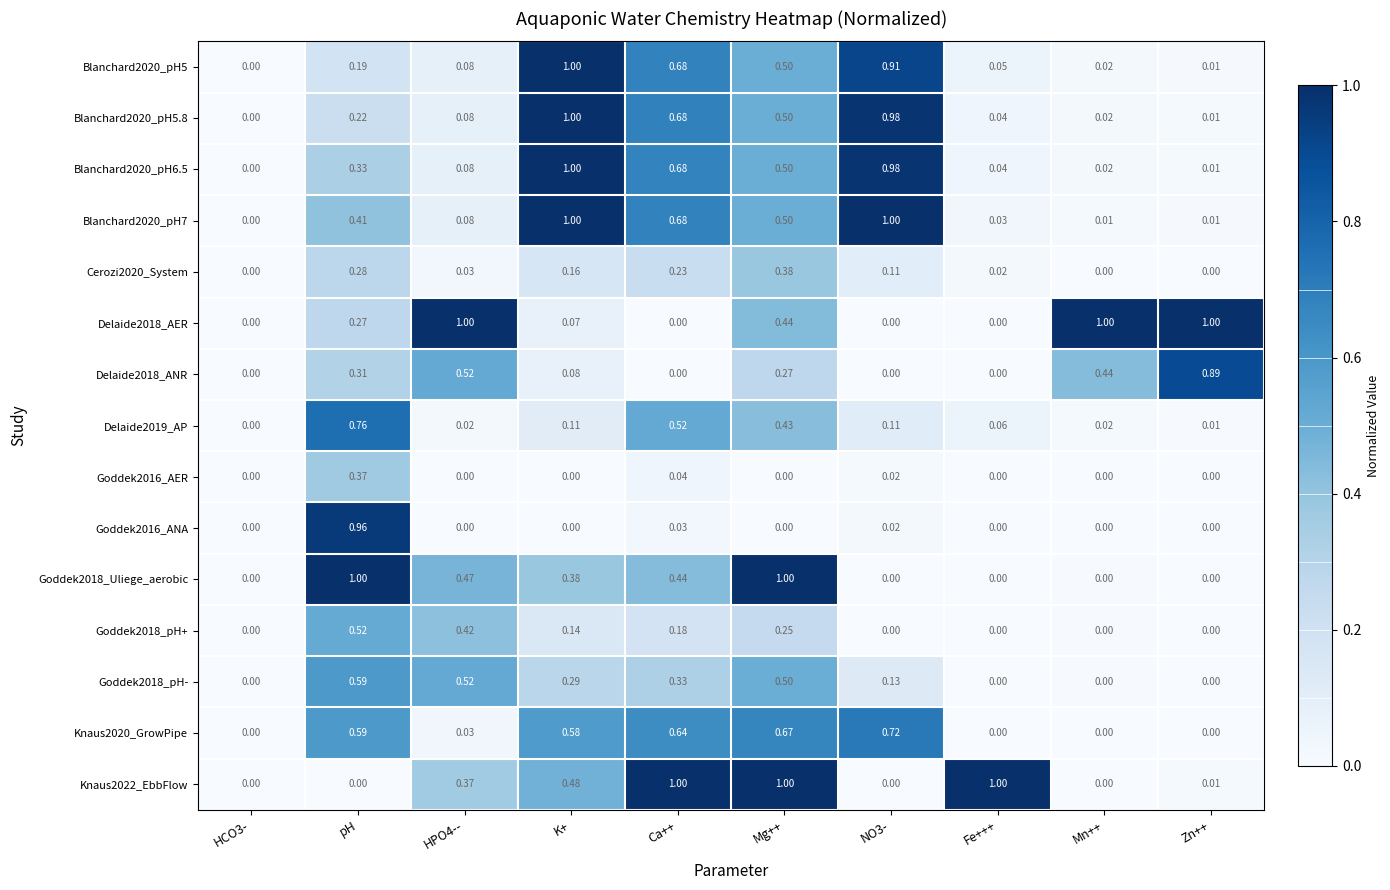

Is the value of Goddek2018_pH- at Ca++ greater than the value of Blanchard2020_pH6.5 at Mg++?

No